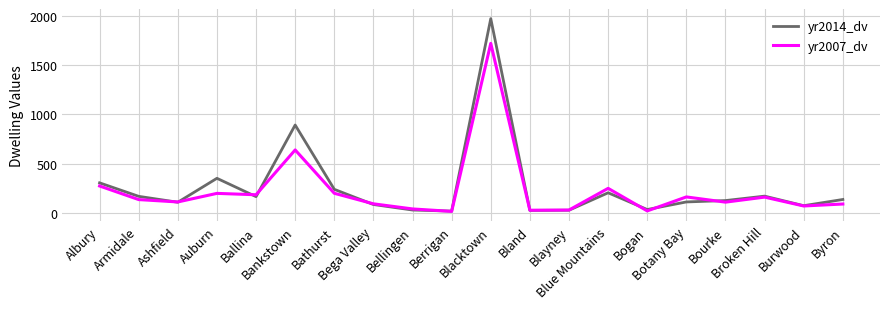

Which category has the highest value in the yr2014_dv series?

Blacktown